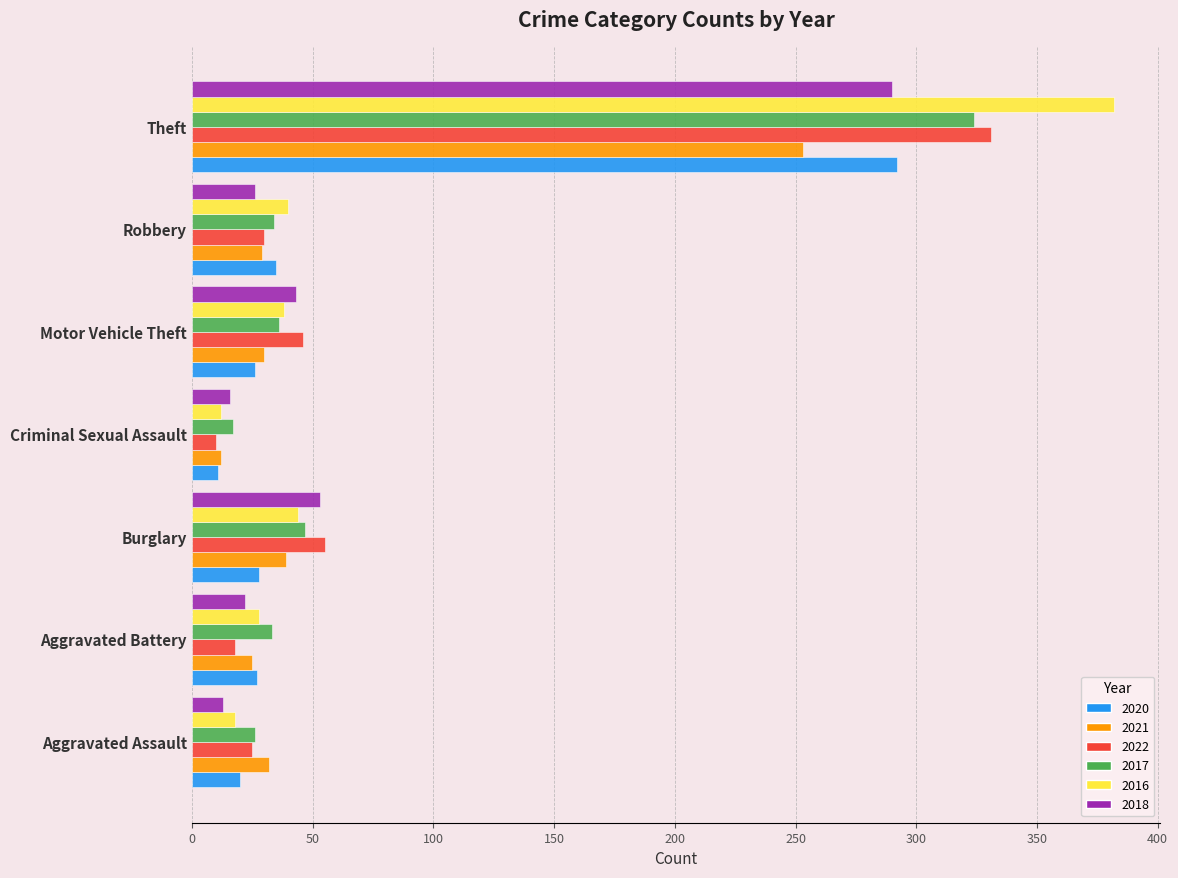

At which category is the sum across all series the highest?

Theft